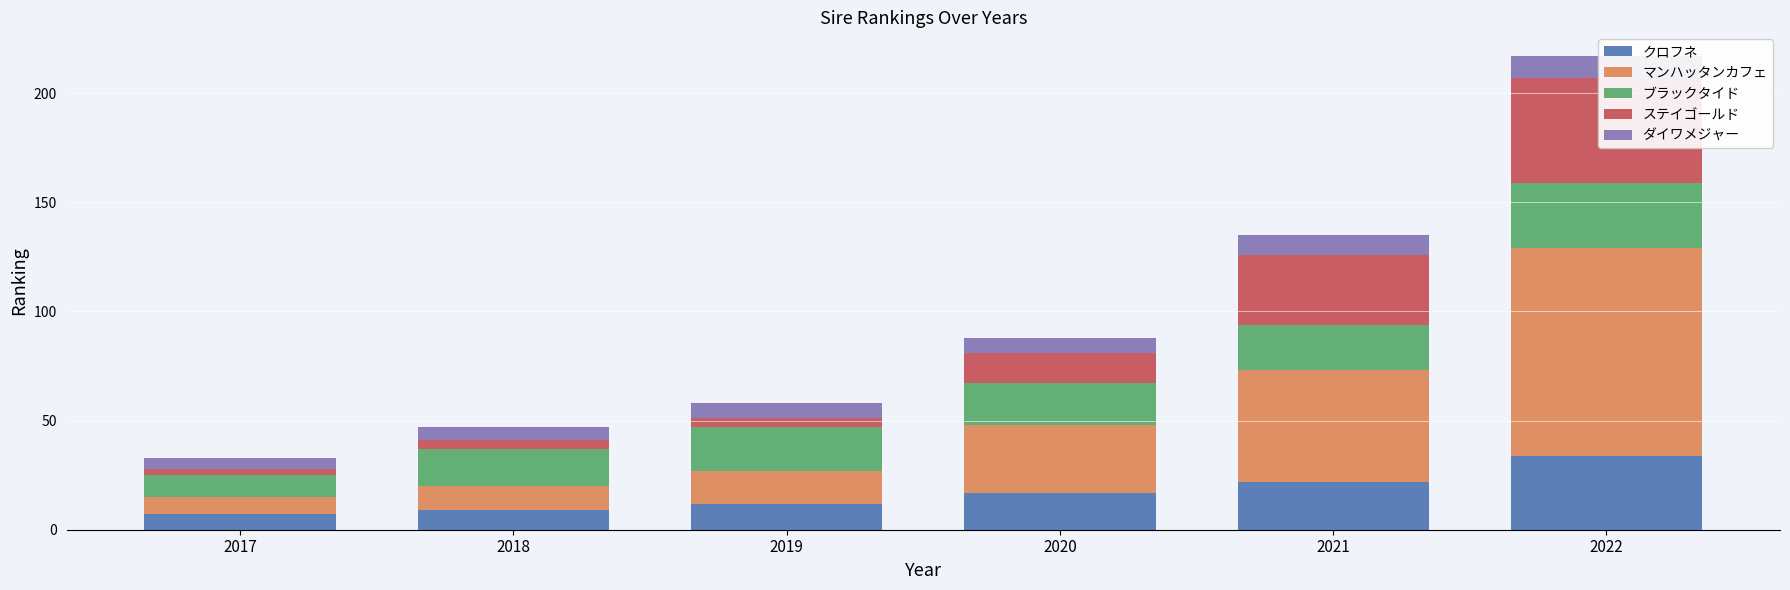

Is it true that マンハッタンカフェ equals 51 at 2021?

True